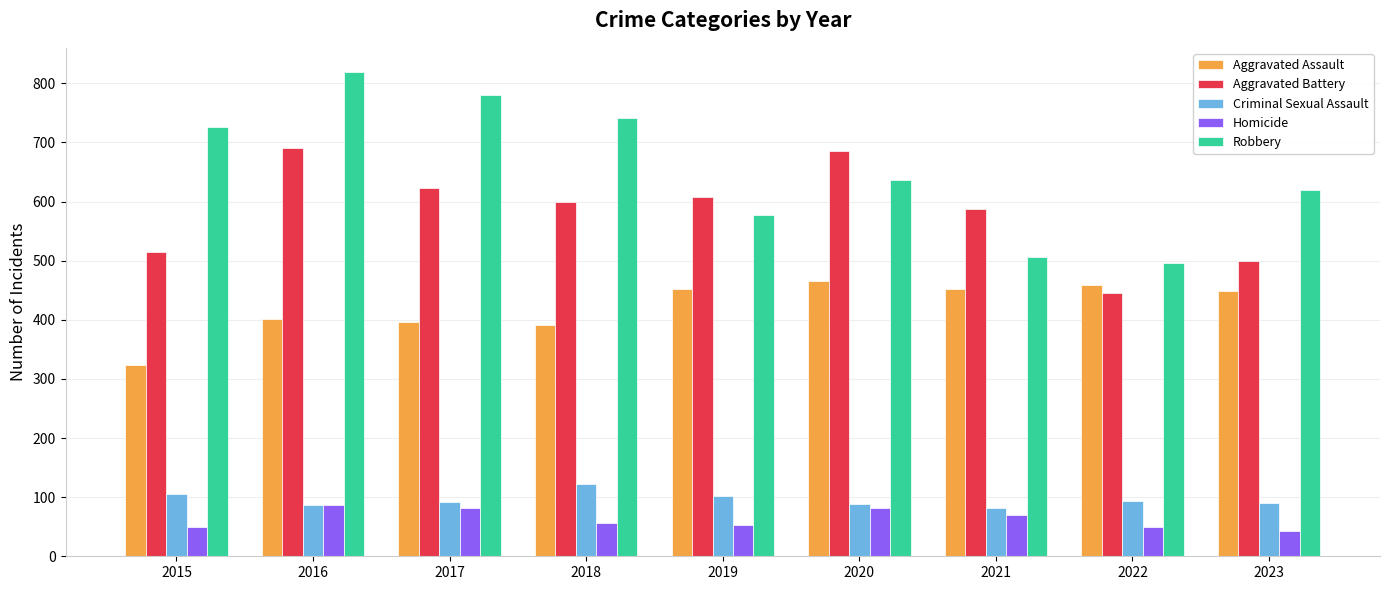

The value of Robbery at 2015 is 726. True or false?

True